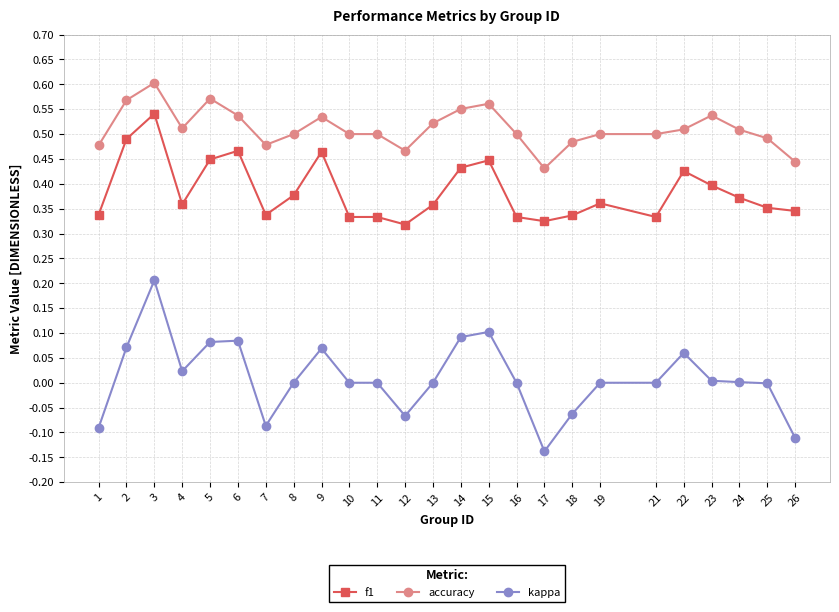

Which series has the widest spread of values?

kappa